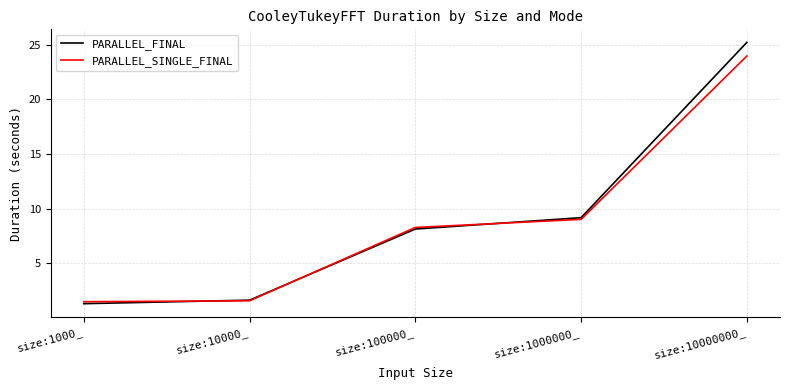

What is the highest value of the PARALLEL_SINGLE_FINAL series?

24.0